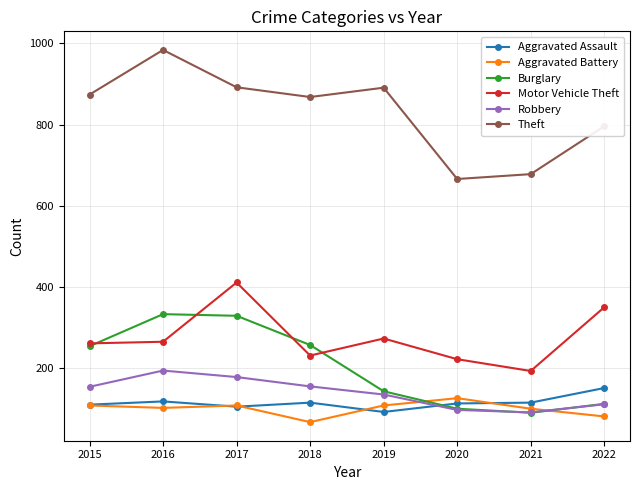

Which series has the widest spread of values?

Theft